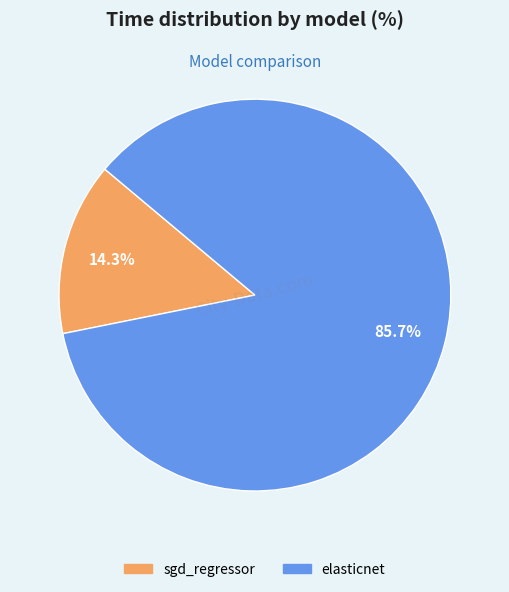

To the nearest percent, what portion does sgd_regressor represent?

14%